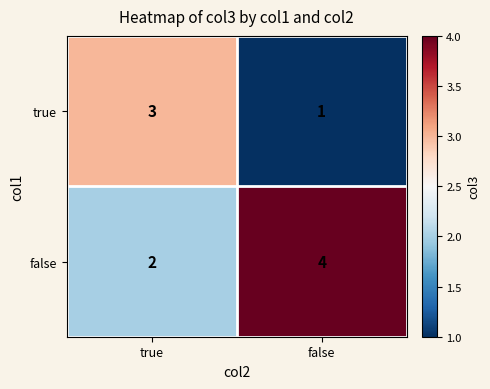

List the series in order of their peak value, highest first.

false, true